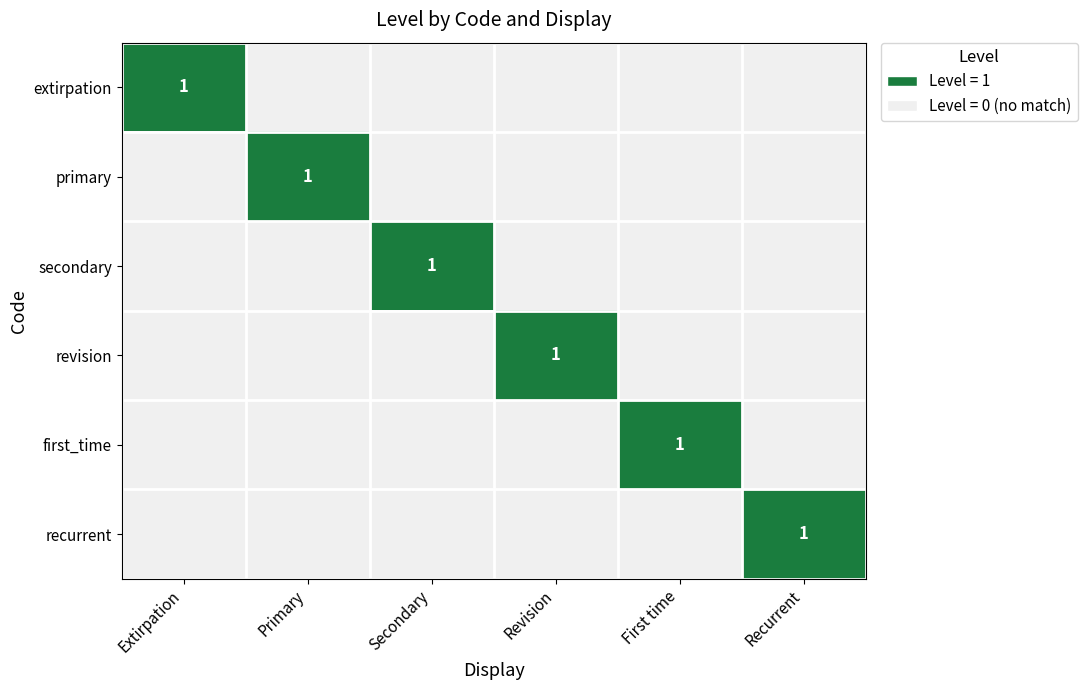

Between Extirpation and First time, which series saw the biggest shift?

extirpation